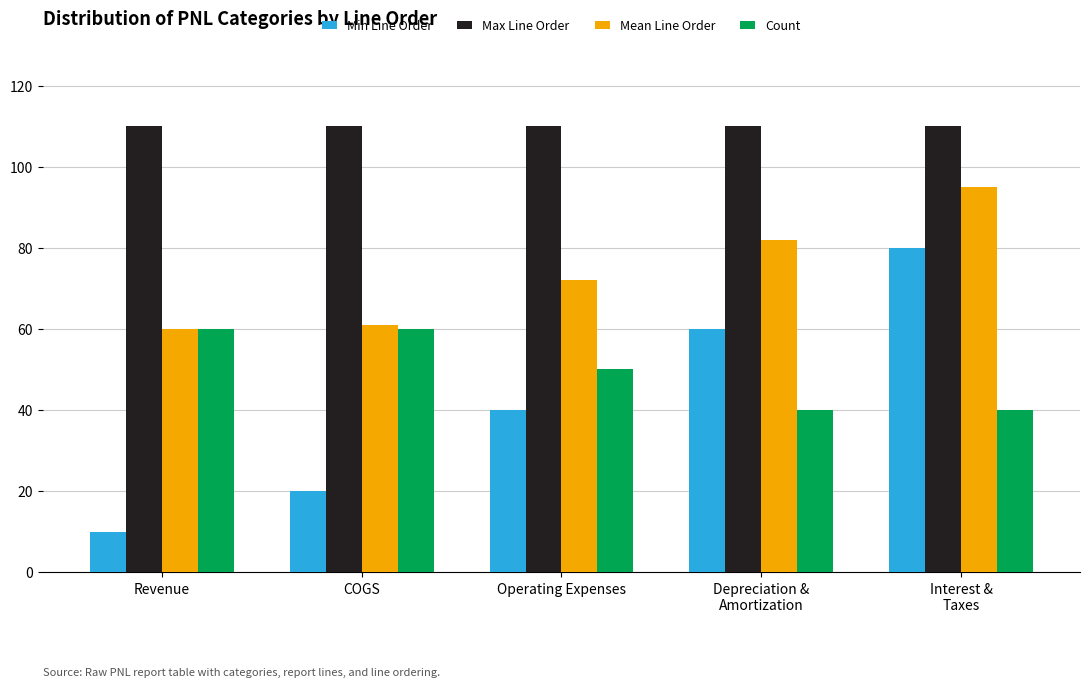

True or false: Max Line Order has a value of 154 at Depreciation &
Amortization.

False